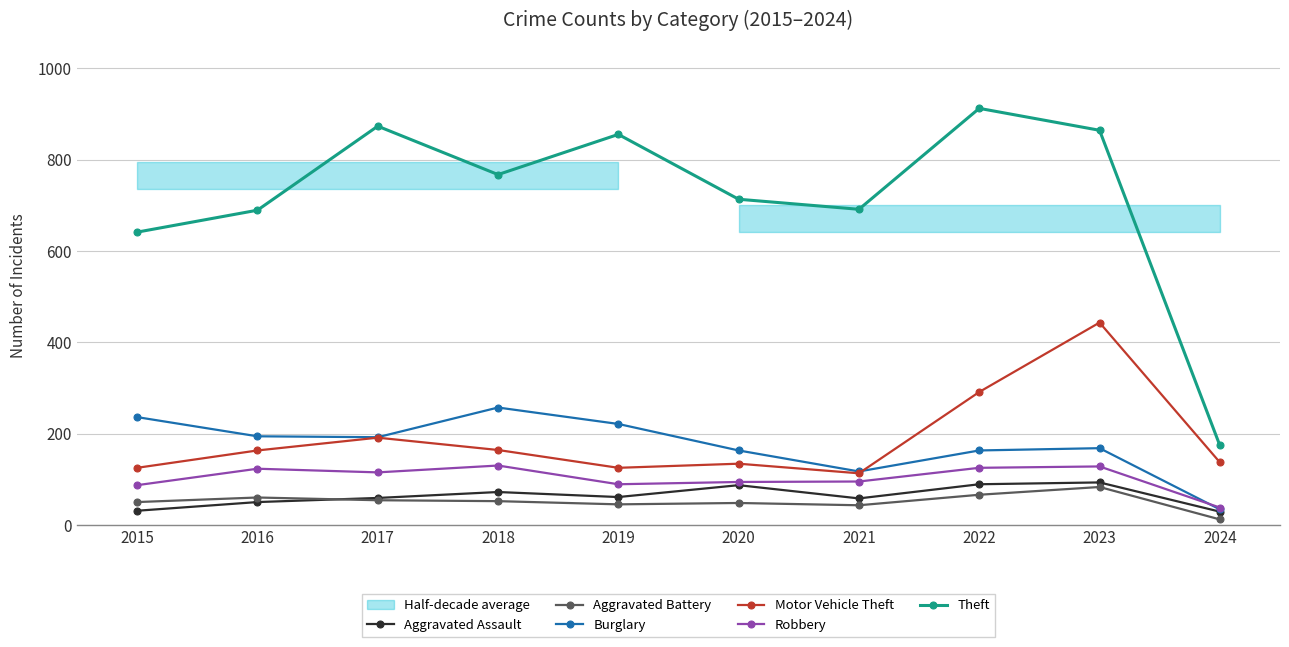

Is it true that Theft equals 873 at 2017?

True